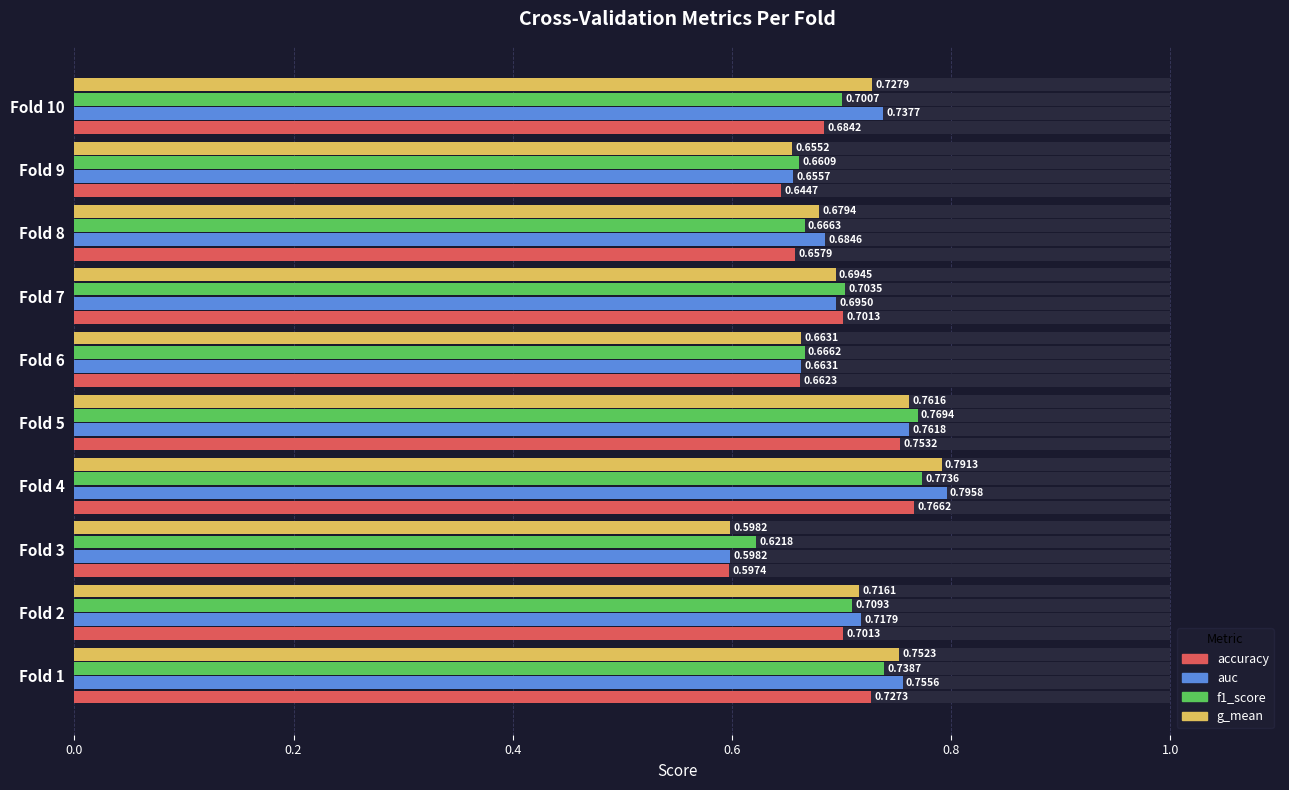

What is the difference between the maximum and minimum values in the accuracy series?

0.2